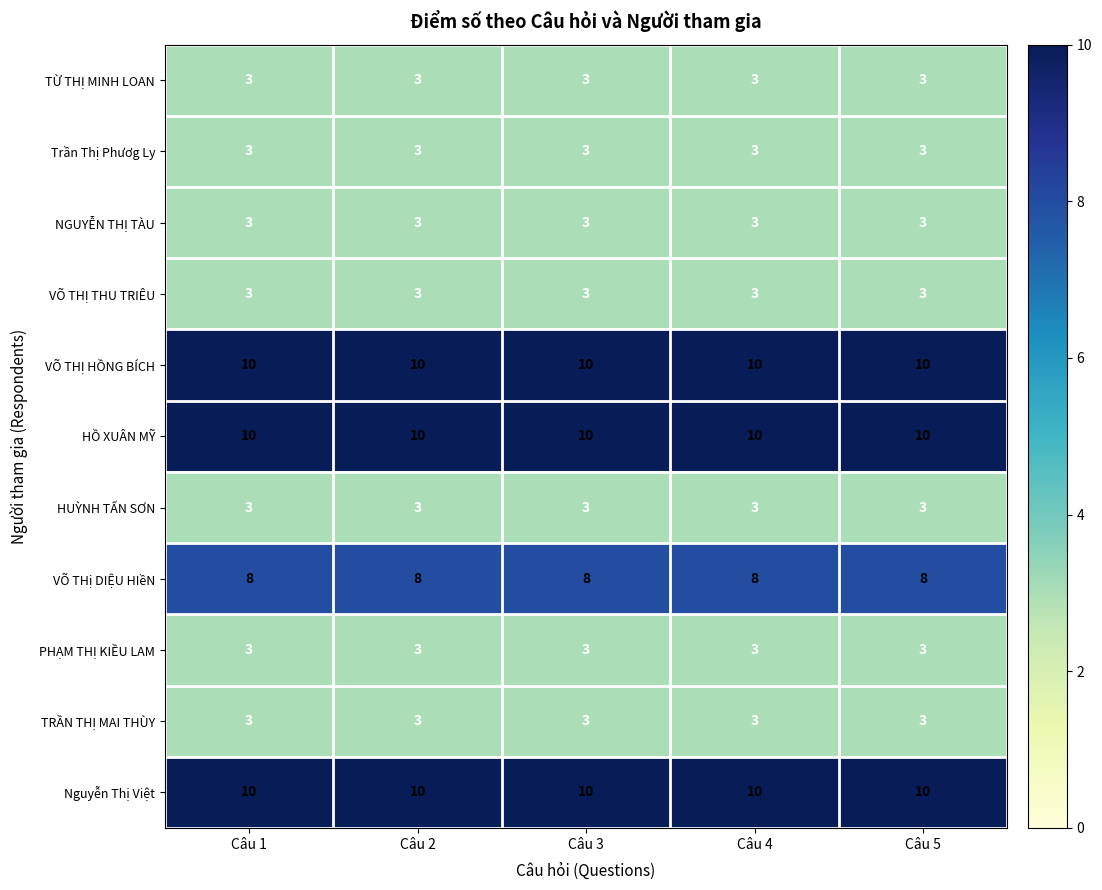

What is the total value across all series at Câu 4?

59